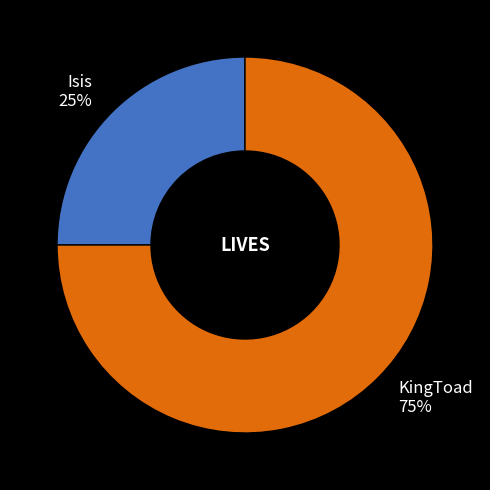

How many segments does this pie chart have?

2